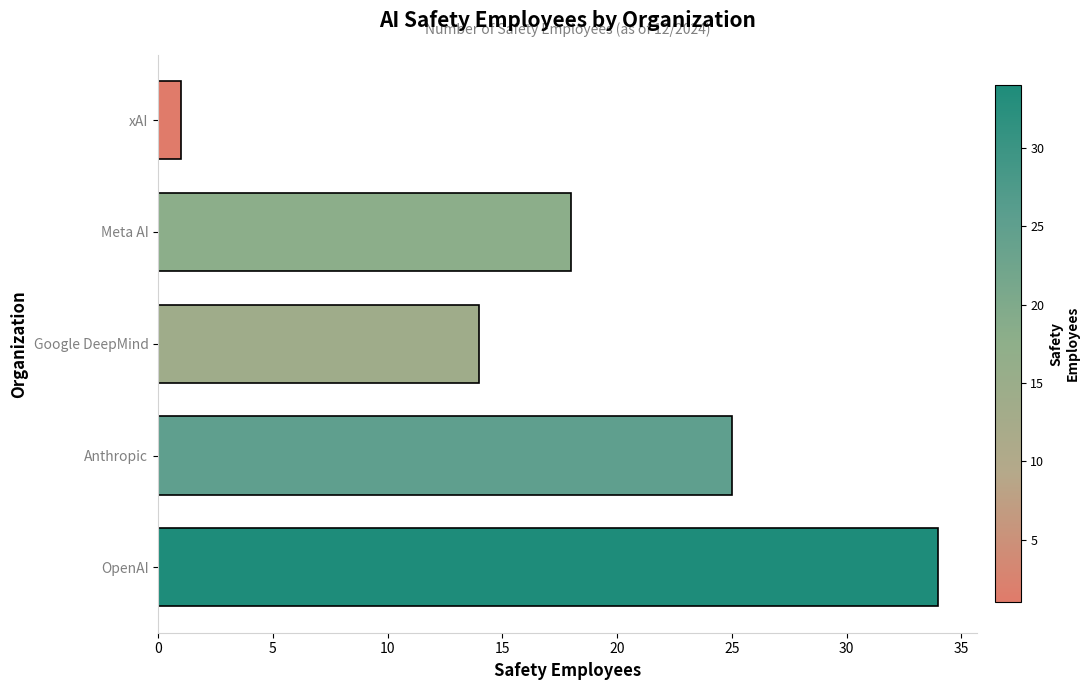

Between Google DeepMind and OpenAI, which is larger?

OpenAI